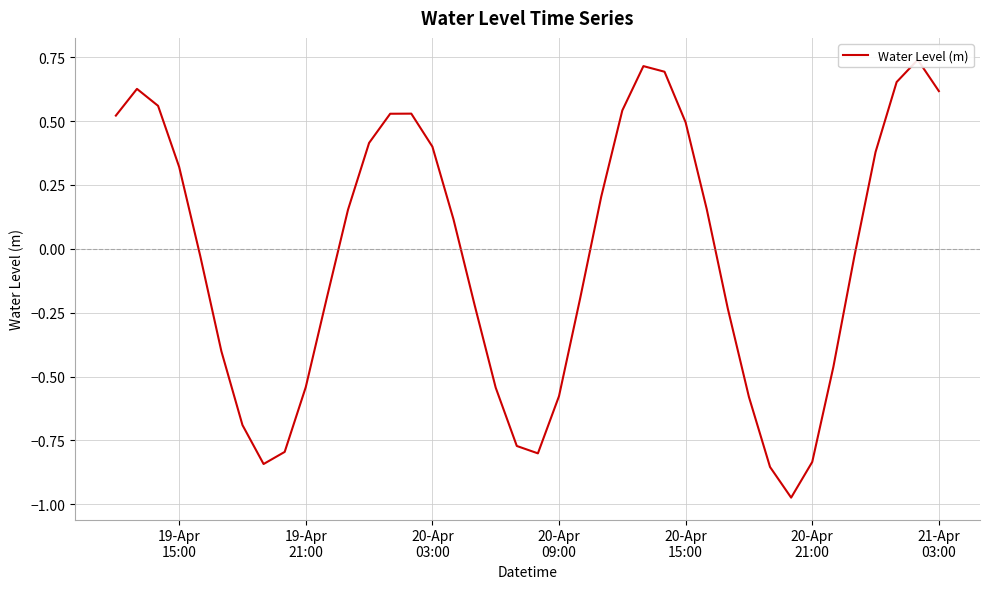

What is the difference between the maximum and second lowest values?

1.6